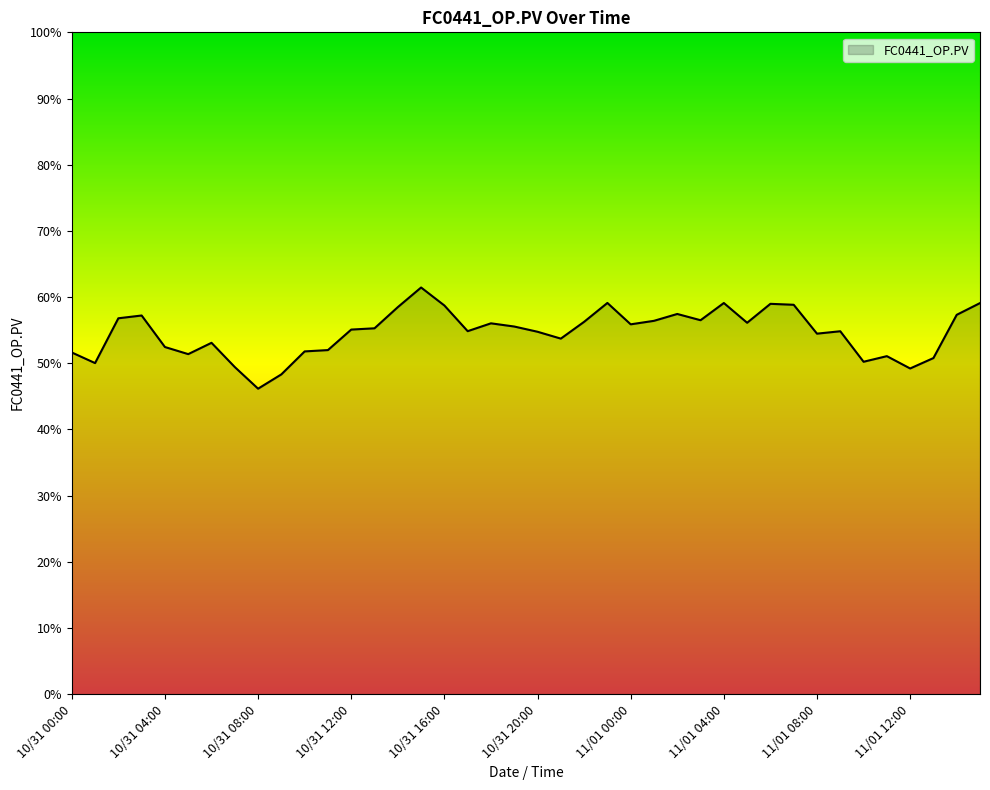

What is the minimum value shown in the chart?

46.2